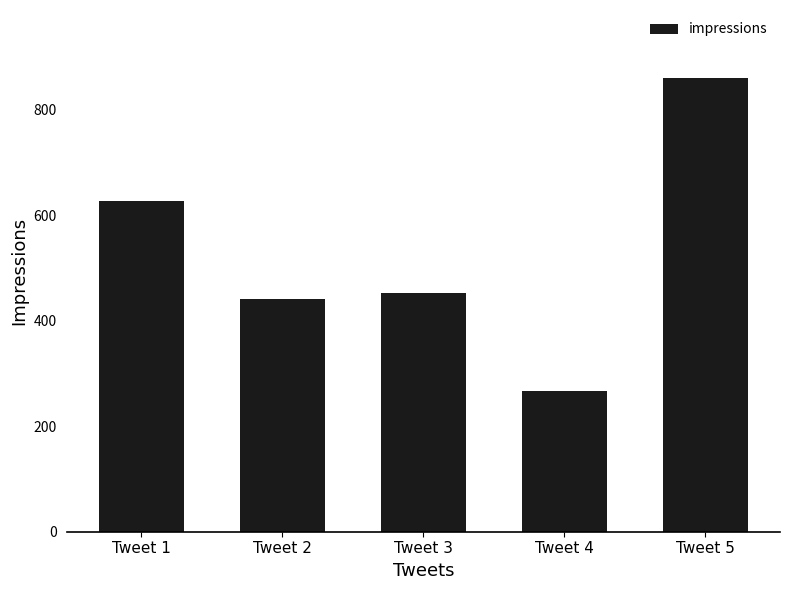

Which category has the lowest value across all series?

Tweet 4